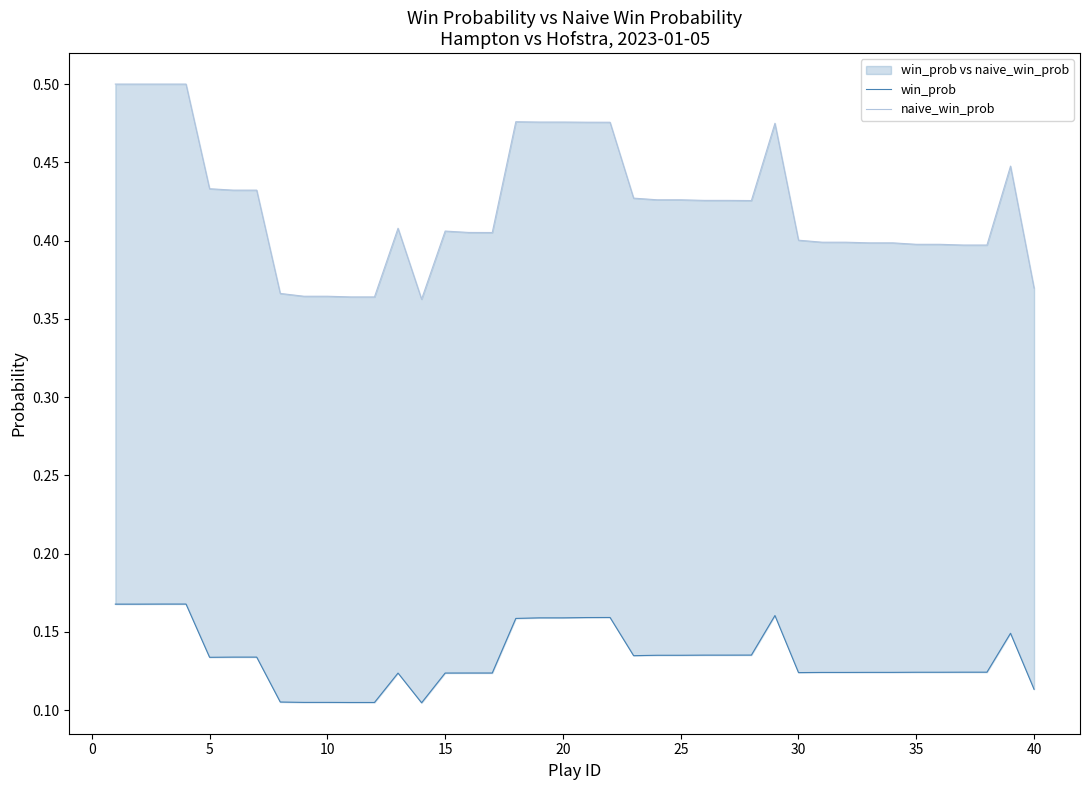

True or false: win_prob and naive_win_prob cross at least once.

False